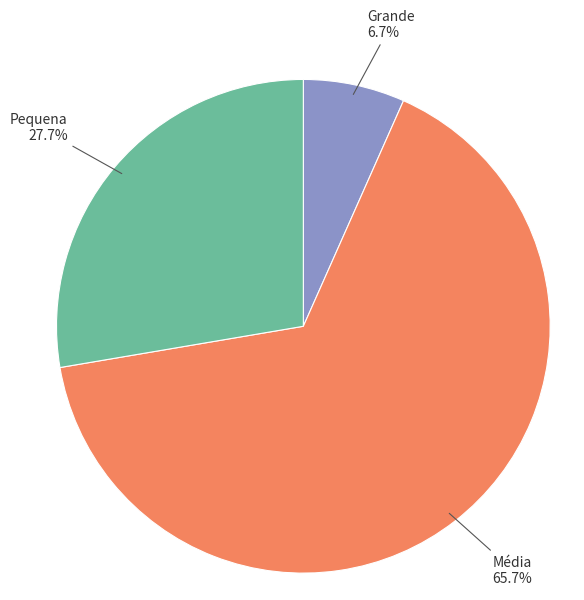

Is there a majority slice in this chart?

Yes